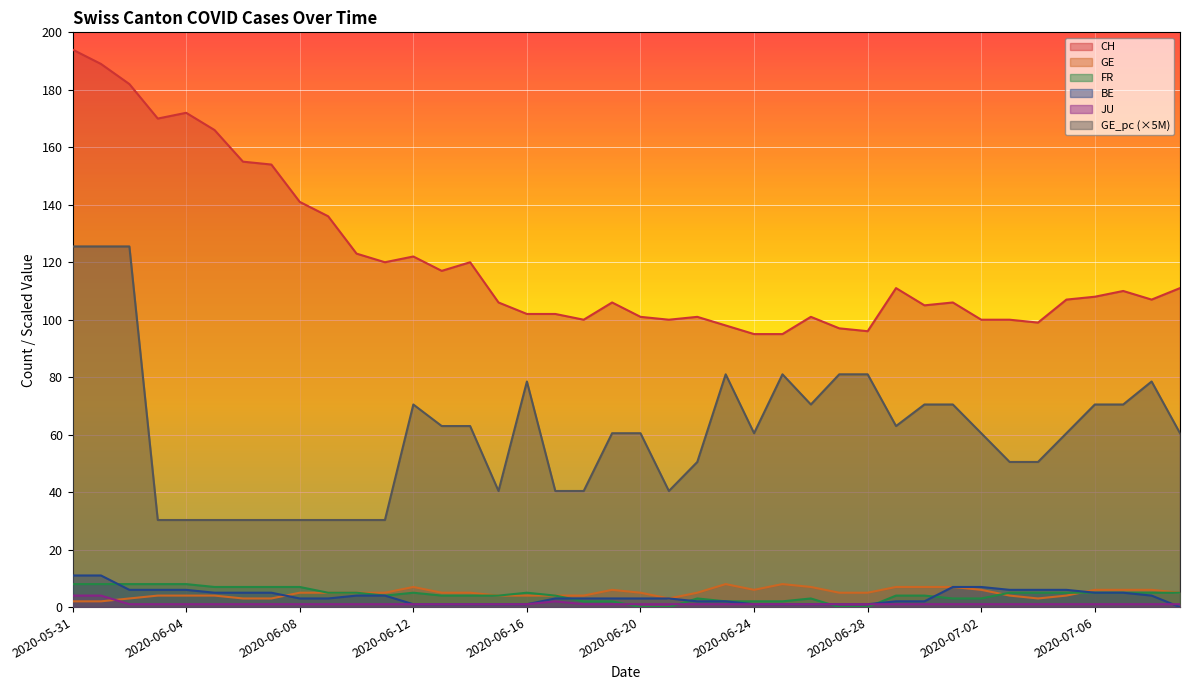

At which label does GE_pc first exceed 60?

2020-05-31